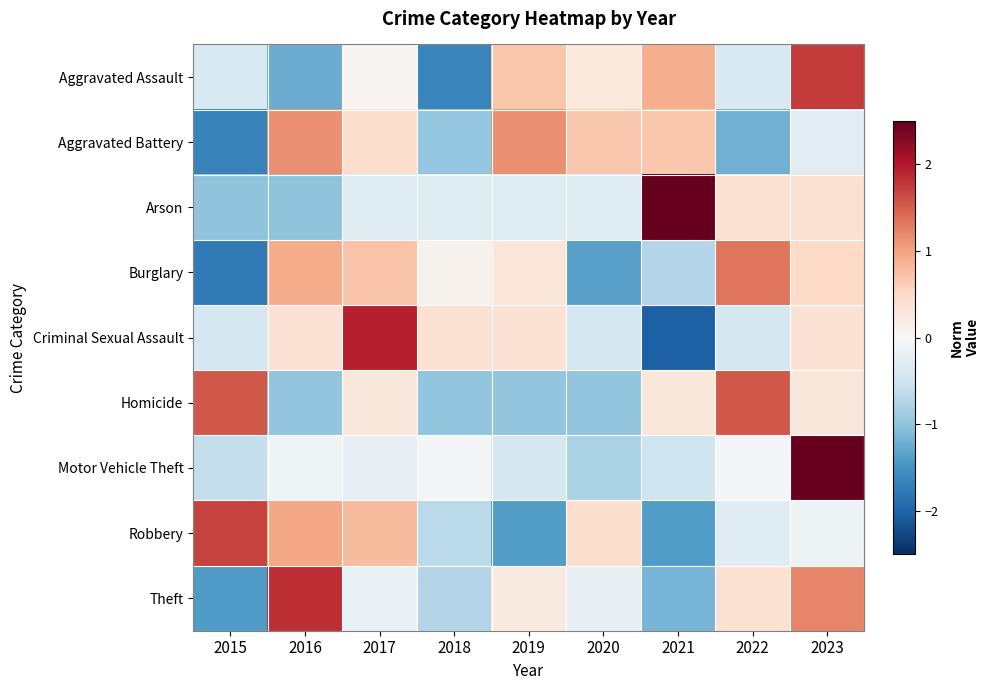

Which series changed the most between 2015 and 2017?

Burglary